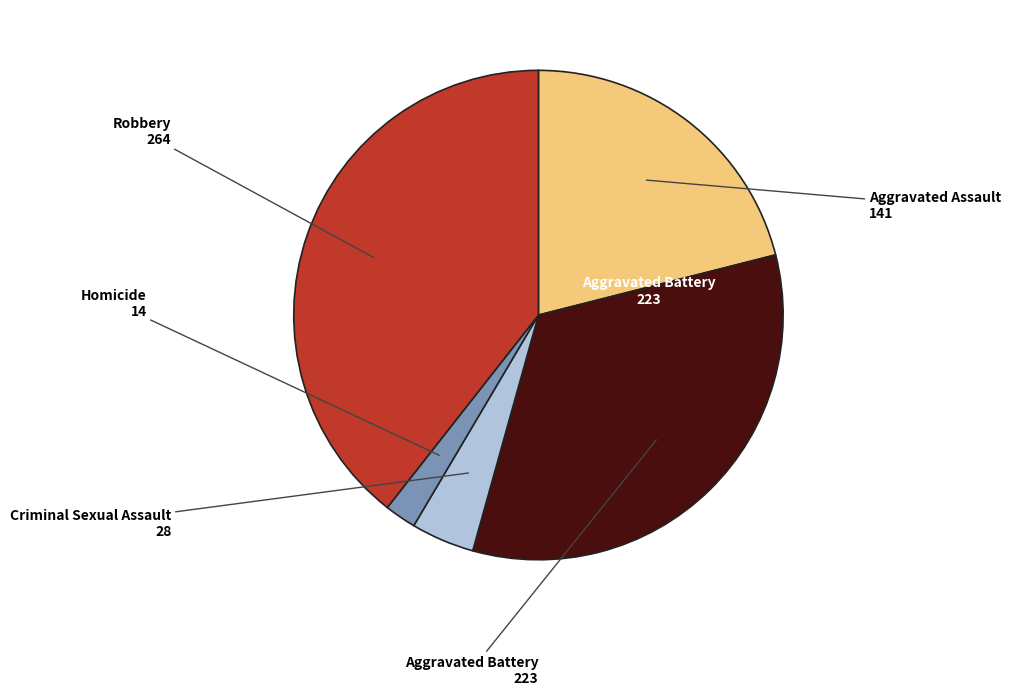

Which has a higher value, Robbery or Aggravated Assault?

Robbery